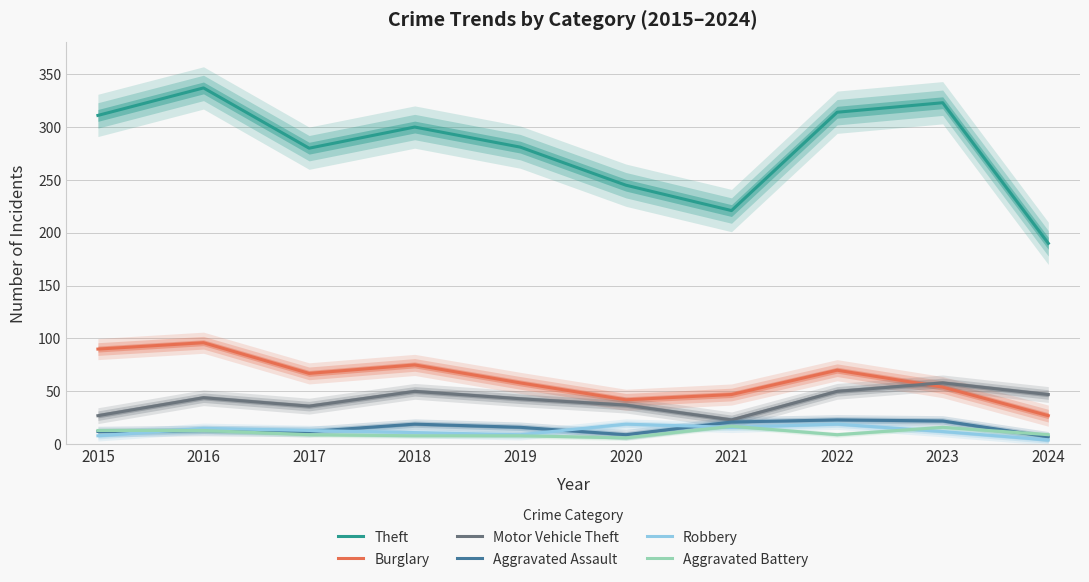

How many data points does each series have?

10